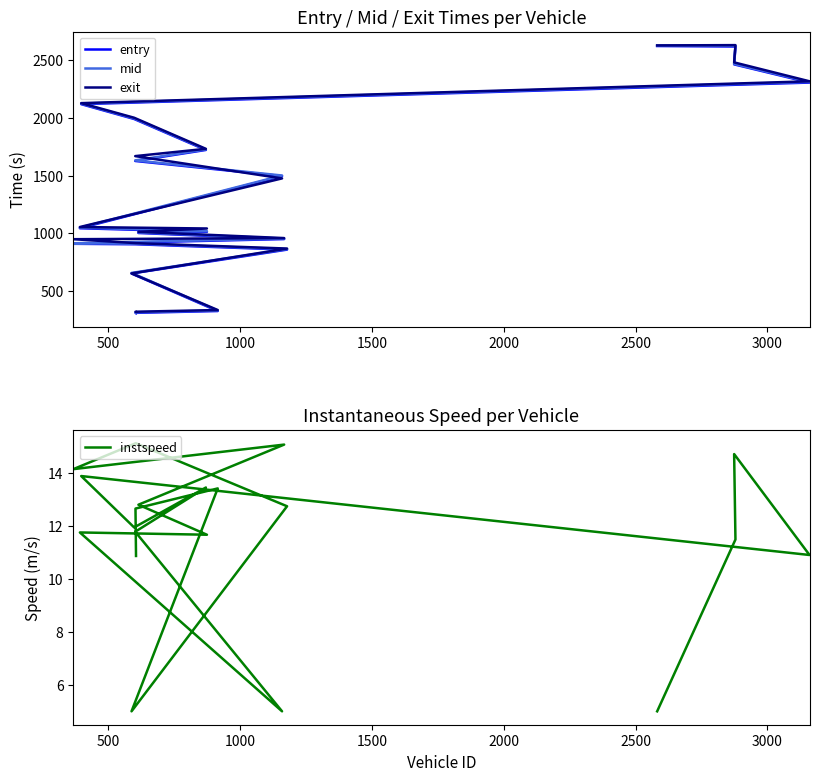

Which series has the largest range (max minus min)?

entry